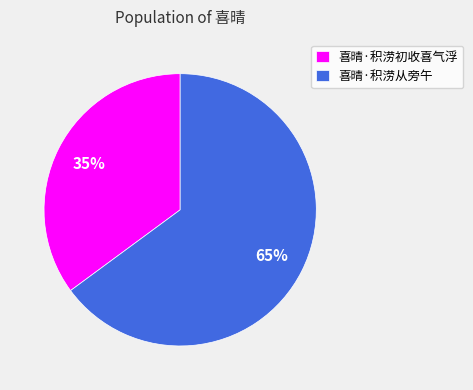

To the nearest percent, what percentage of the pie is 喜晴·积涝初收喜气浮?

35%